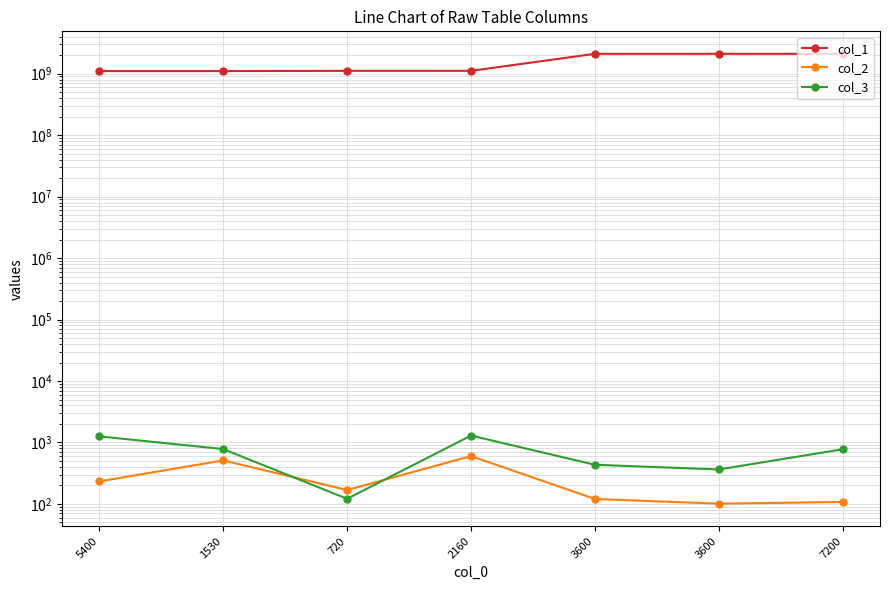

What value does the col_1 series have at 720?

1110400900.0